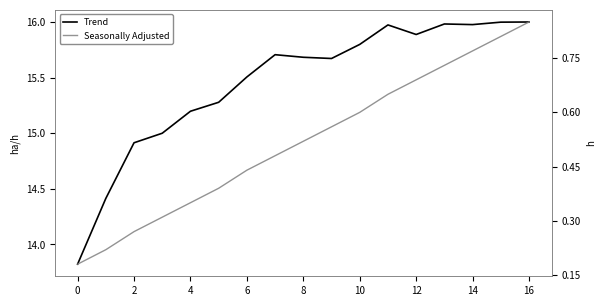

What is the total value across all series at 11?

16.6